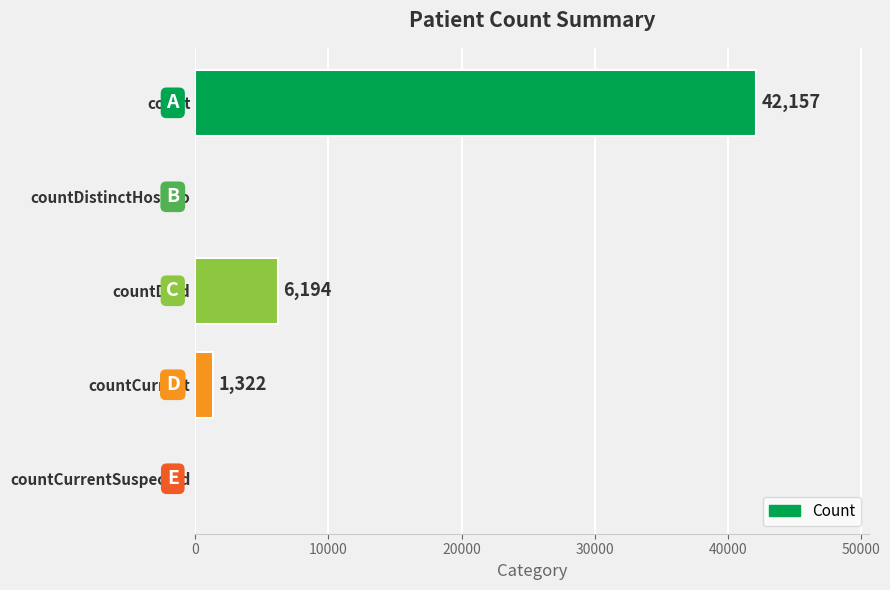

What is the greatest value displayed?

42157